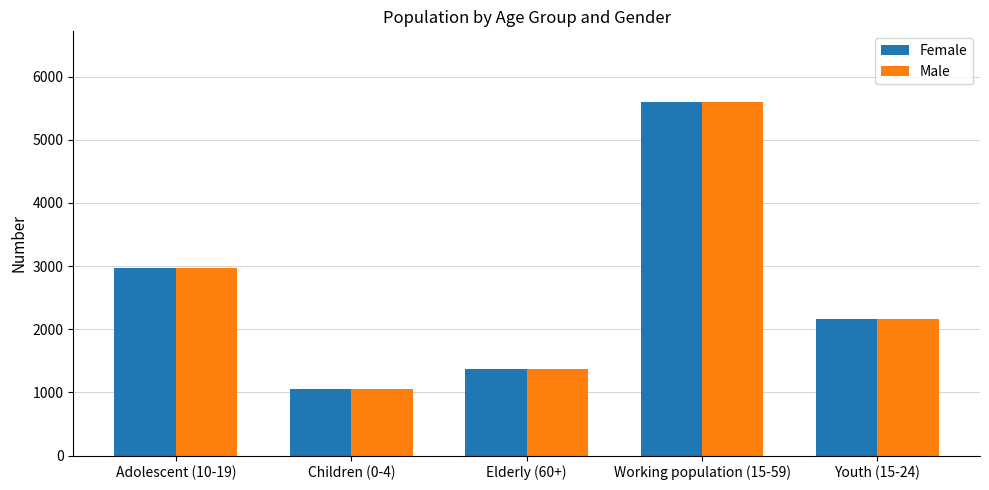

At which category is the sum across all series the highest?

Working population (15-59)